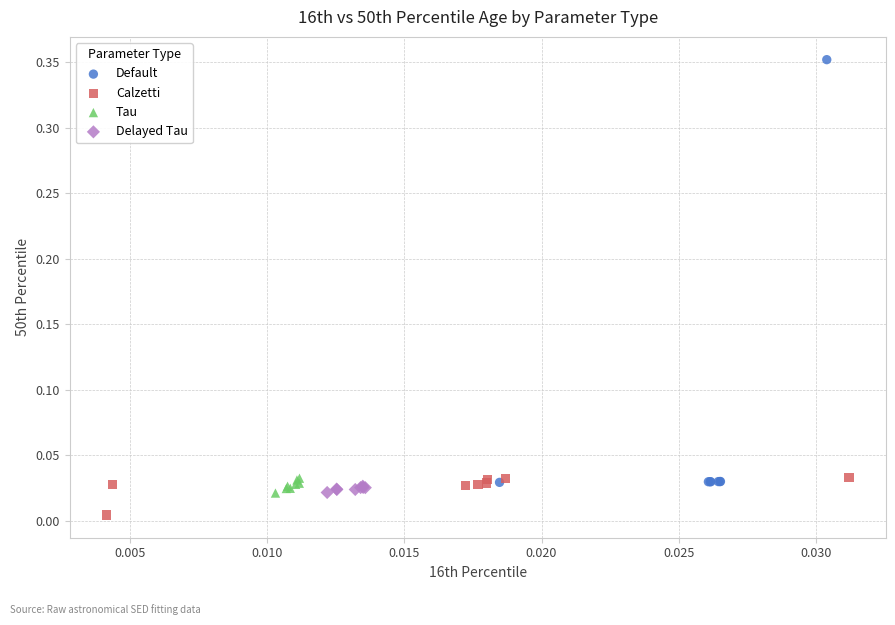

Which series contains the highest Y value?

Default